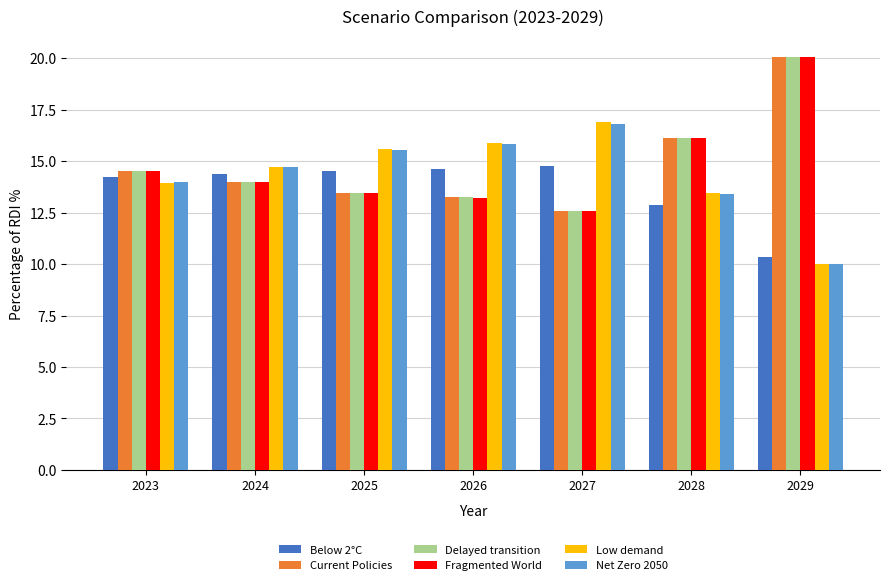

What is the sum of the Current Policies values at 2028 and 2029?

36.2